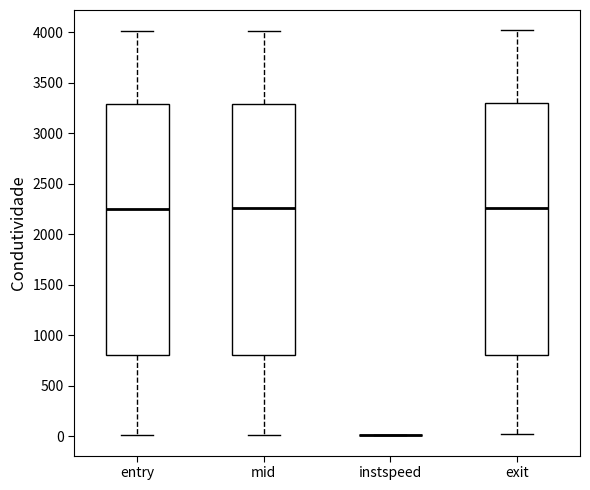

Where does the lower whisker of the box for exit end on the y-axis? The values are not printed on the chart, so give them approximately, as read against the axis.

0